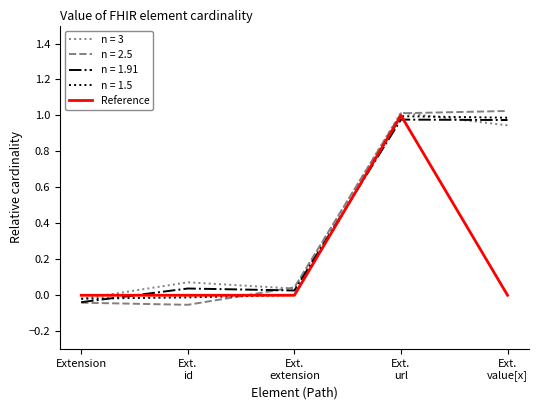

How many lines are shown in the chart?

5